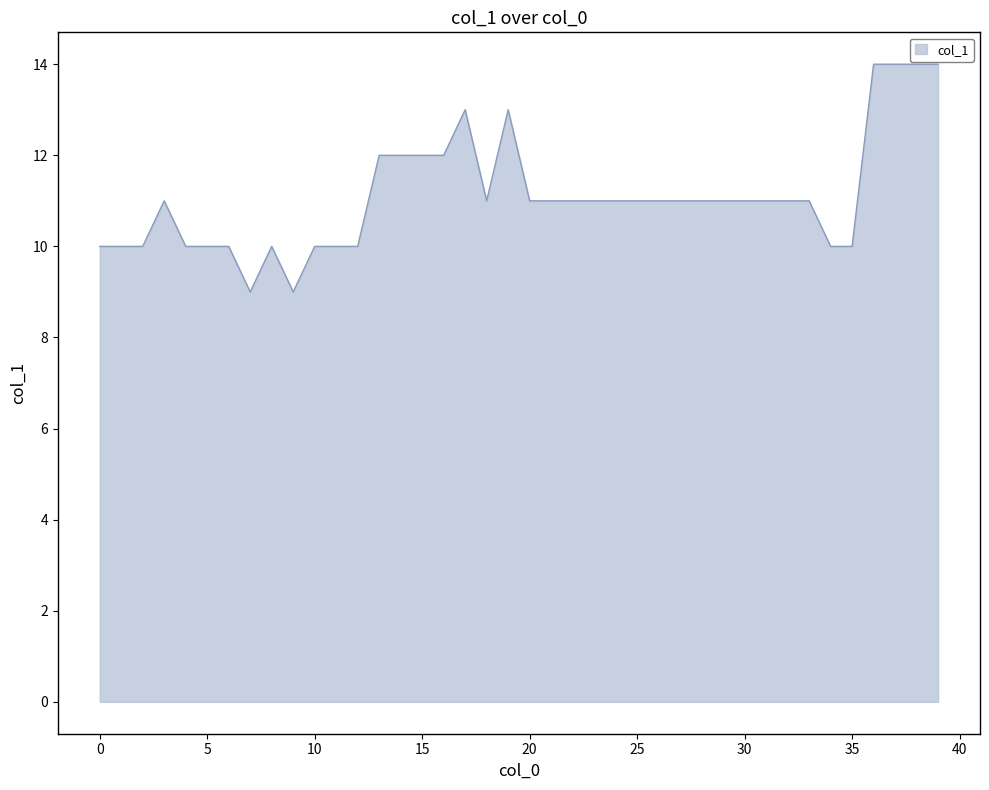

What is the greatest value displayed?

14